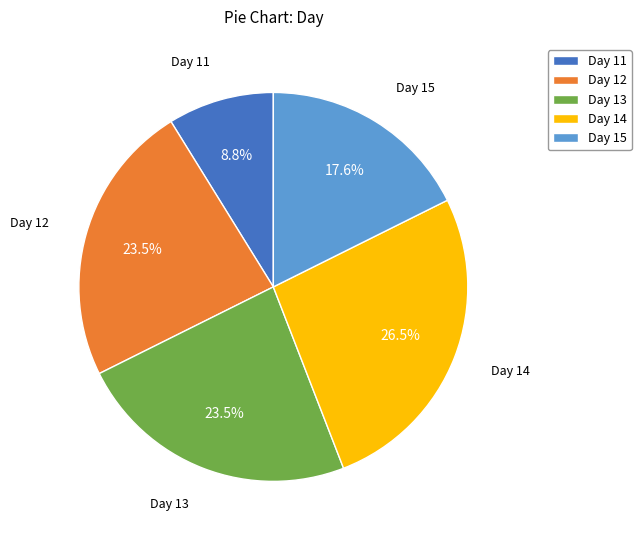

How many segments does this pie chart have?

5